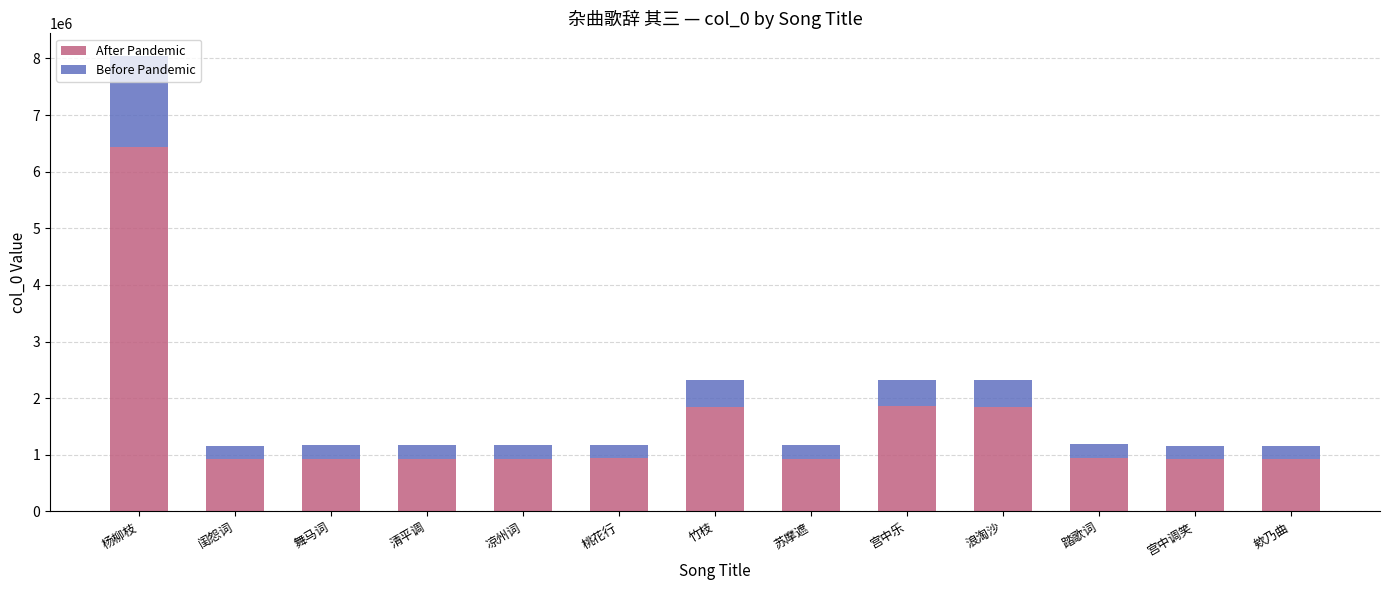

What is the maximum value for After Pandemic?

6432334.4